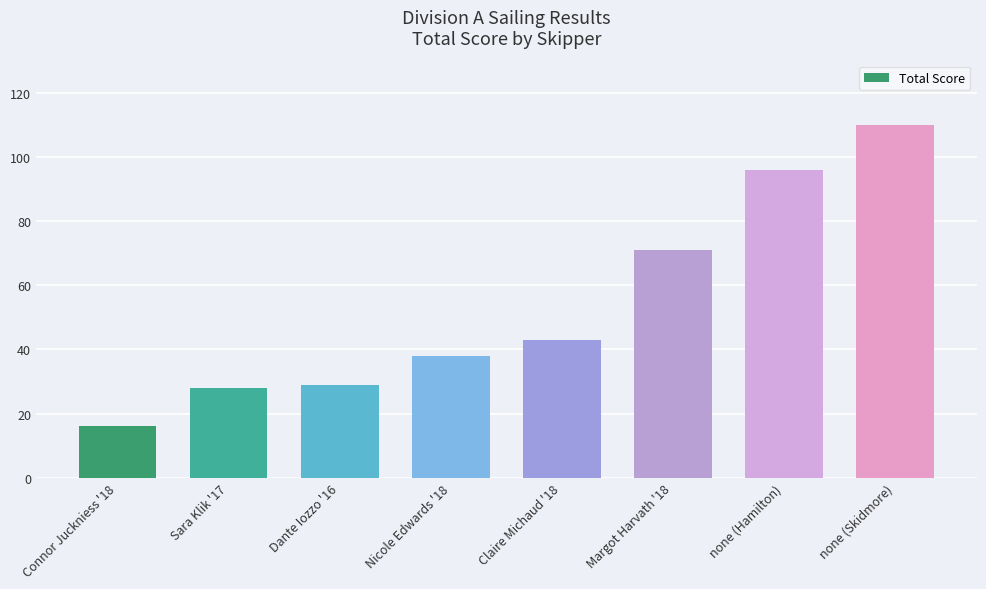

Which category has the lowest value across all series?

Connor Juckniess '18